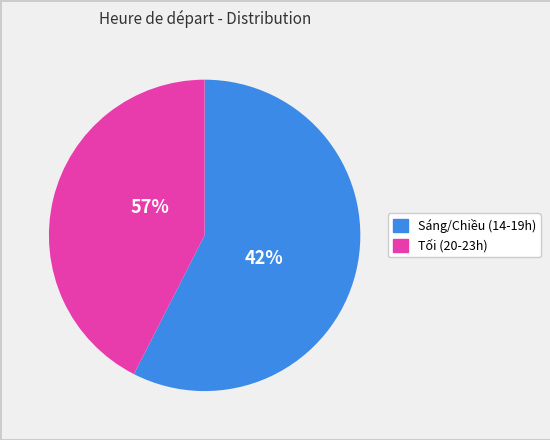

Is it true that 27 is 2% of the pie?

True